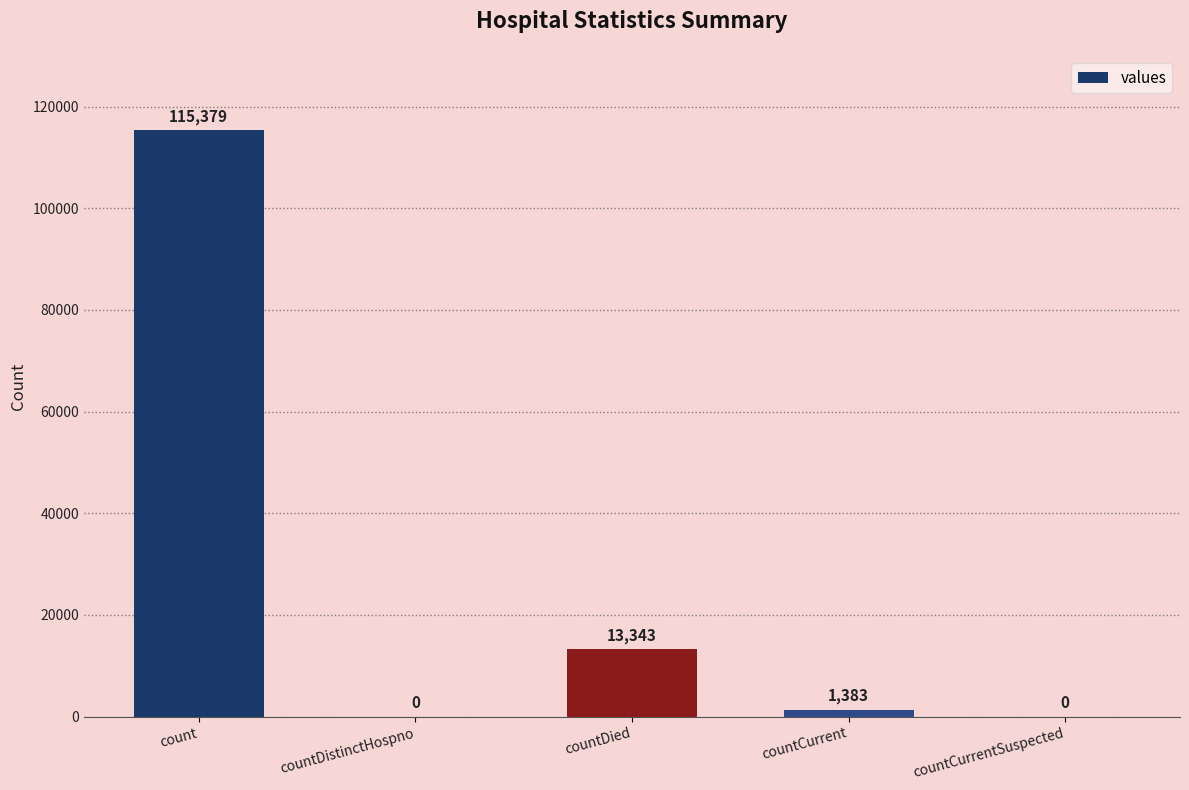

What is the sum of all values?

130105